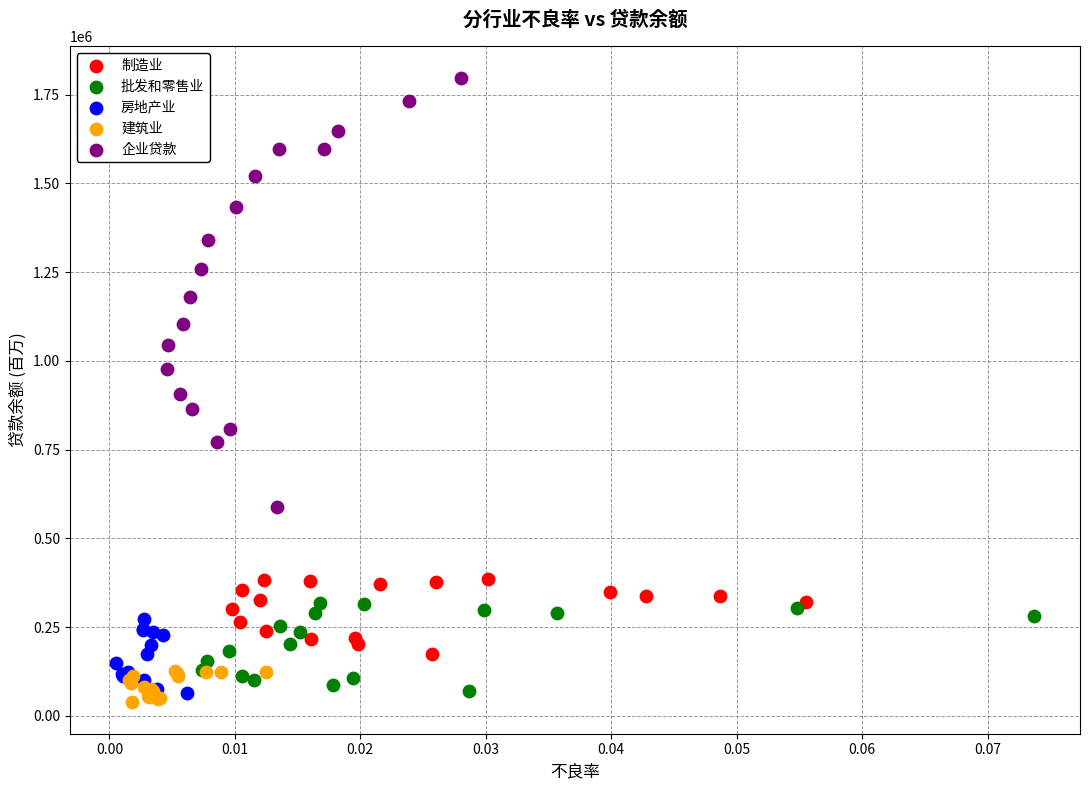

What are all the series names shown in the legend?

制造业, 批发和零售业, 房地产业, 建筑业, 企业贷款